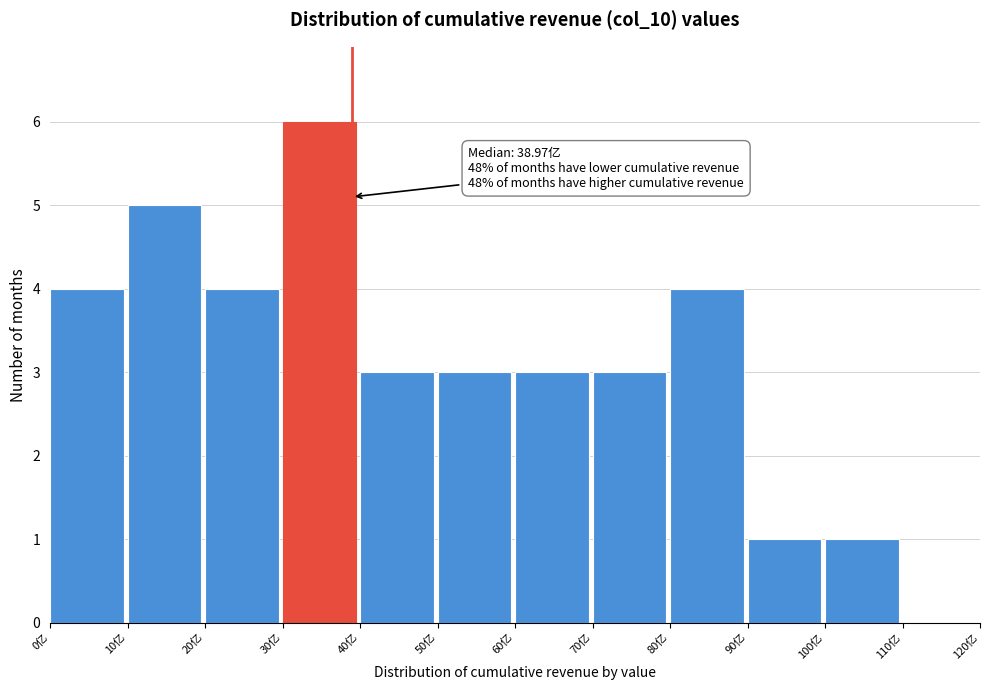

Which range on the x-axis has the tallest bar?

30 to 40